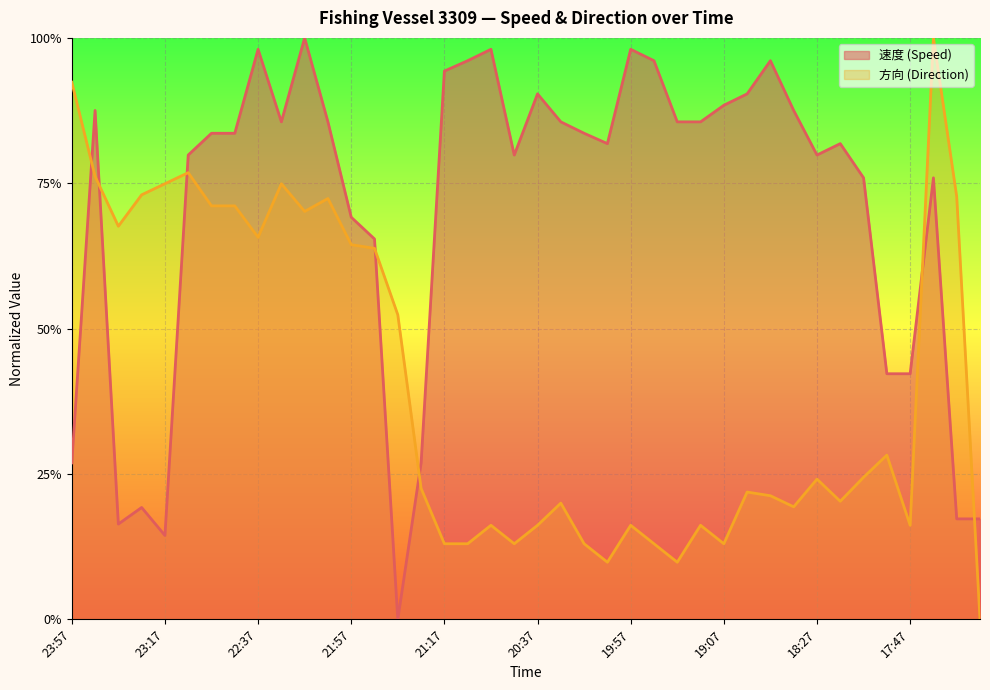

How many data points in 速度 are above 0?

39